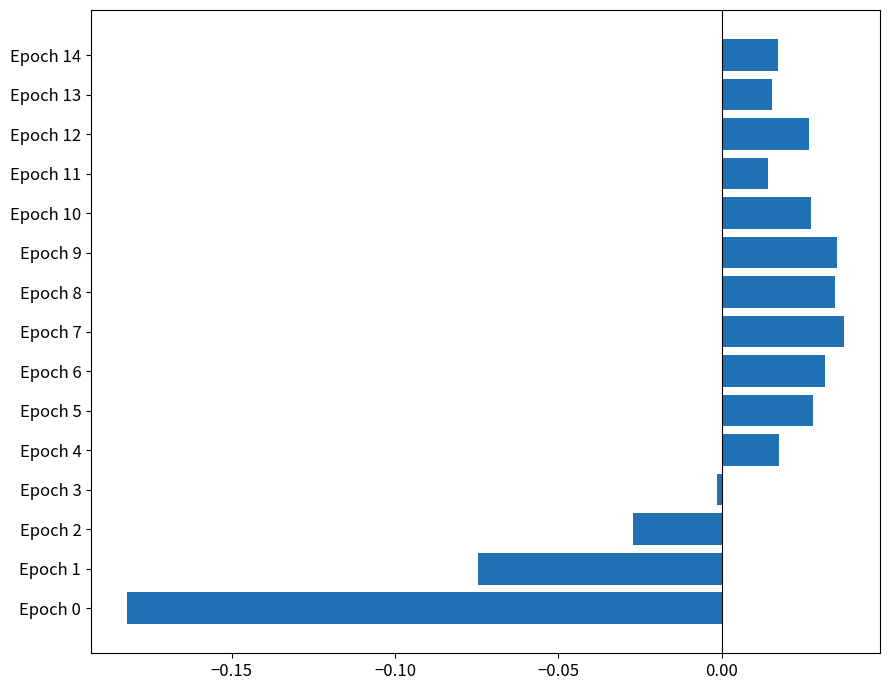

True or false: the data shows 0.0 at Epoch 5.

True